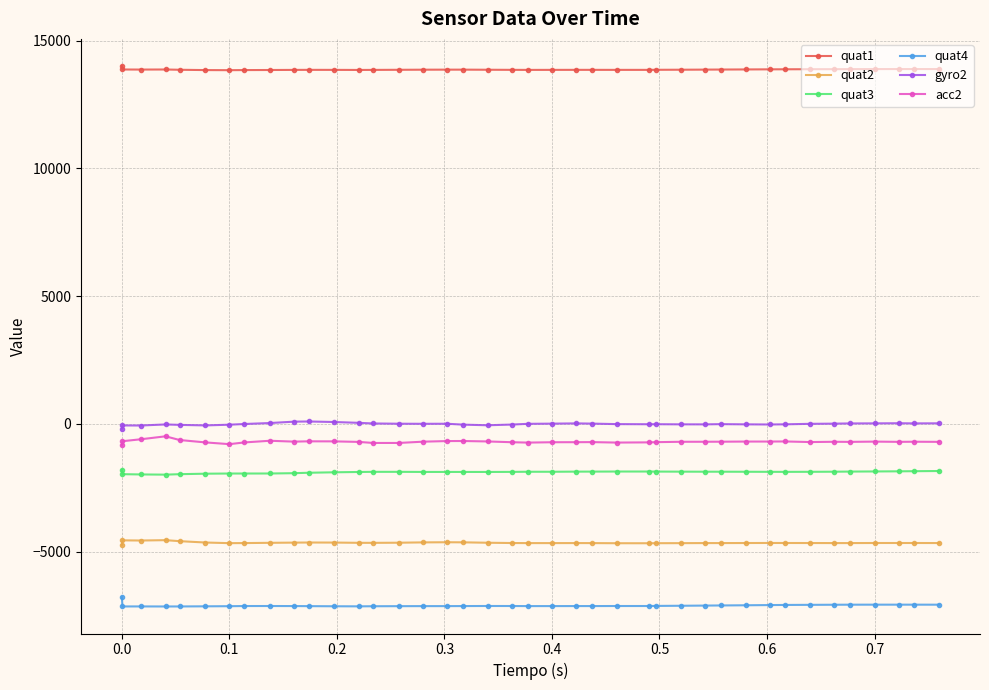

True or false: quat3 and quat4 cross at least once.

False